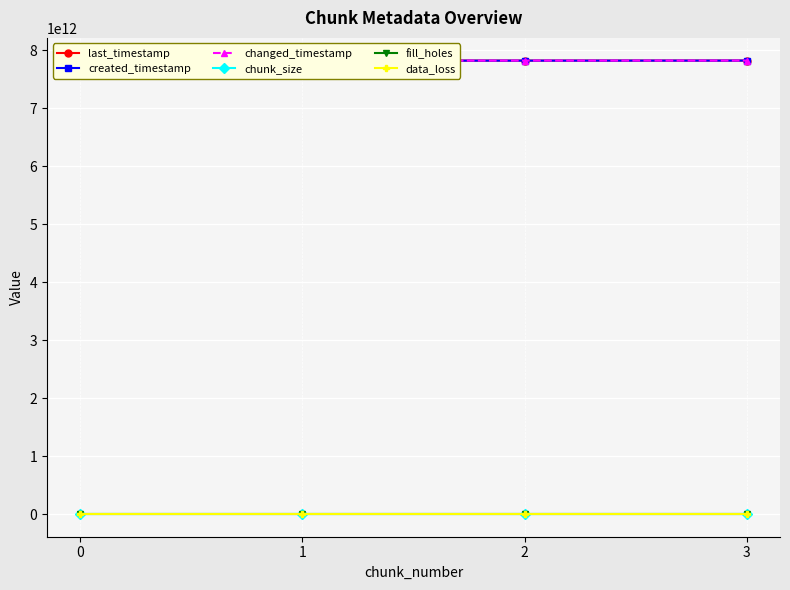

At which category is the sum across all series the highest?

3